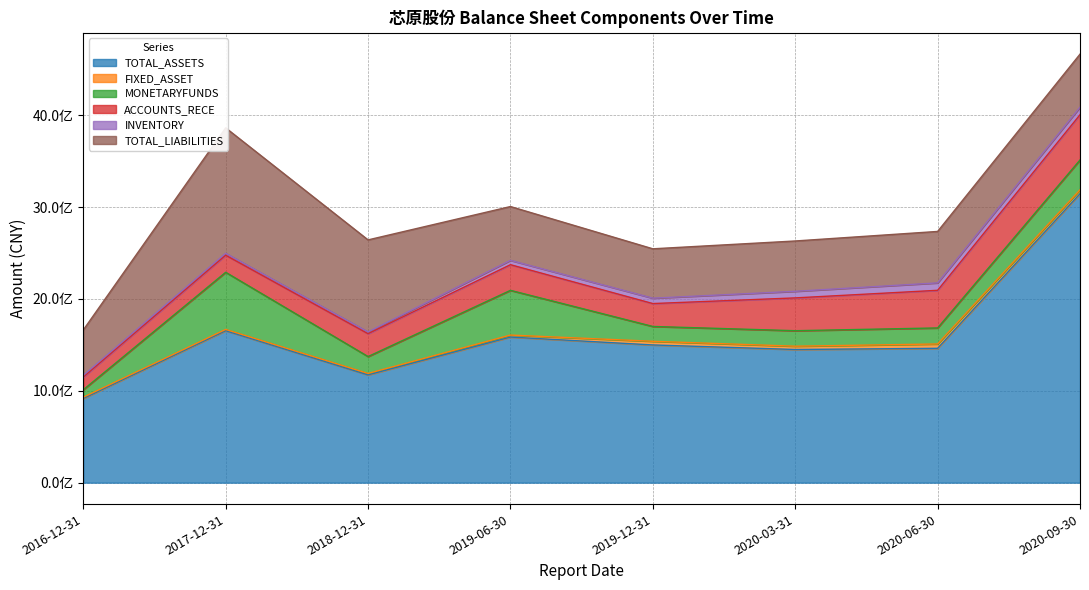

The FIXED_ASSET series shows 15602248.8 at 2018-12-31. True or false?

True